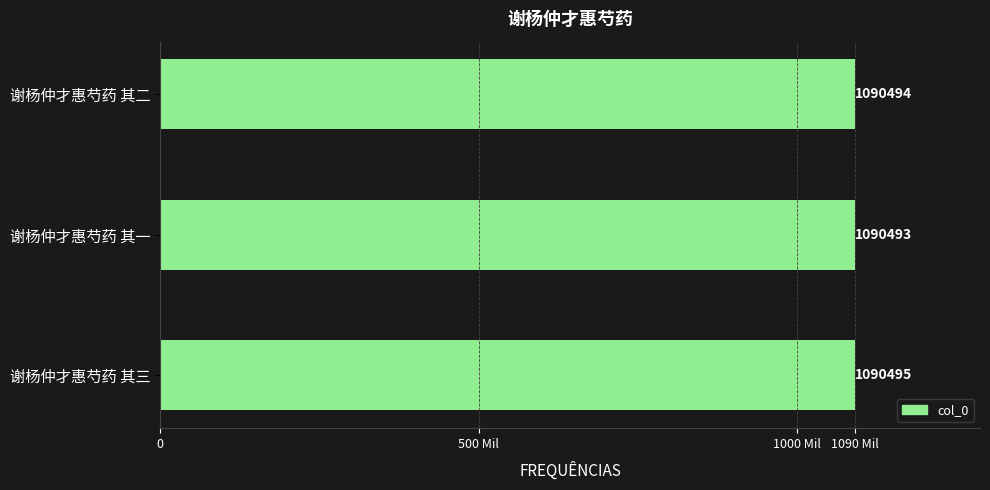

Rank the categories by value from lowest to highest.

谢杨仲才惠芍药 其一, 谢杨仲才惠芍药 其二, 谢杨仲才惠芍药 其三